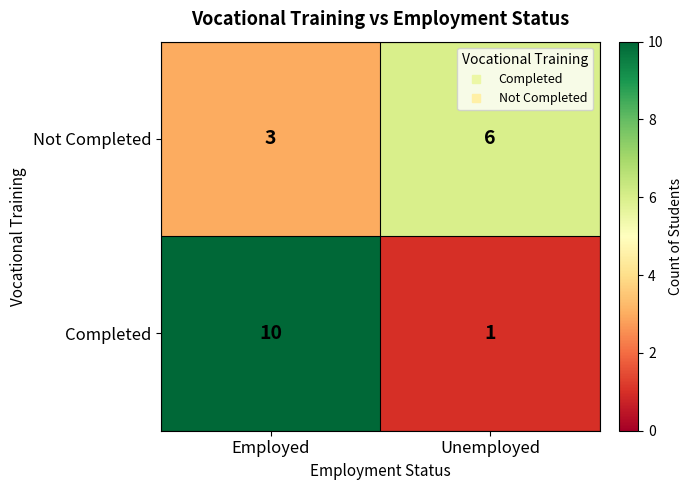

Count the number of categories in the chart.

2